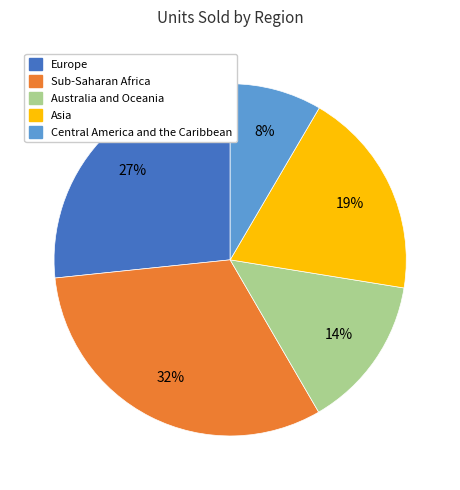

To the nearest percent, what is the average slice percentage?

20%